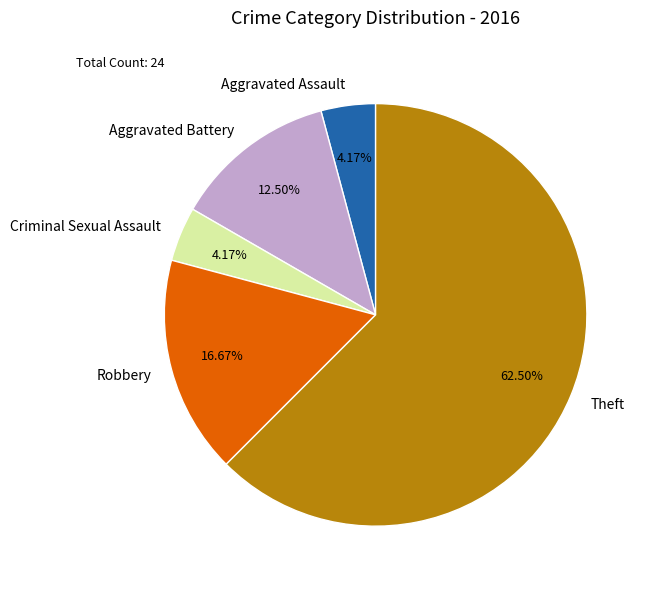

Approximately how many times larger is the value at Robbery compared to Theft?

0.3